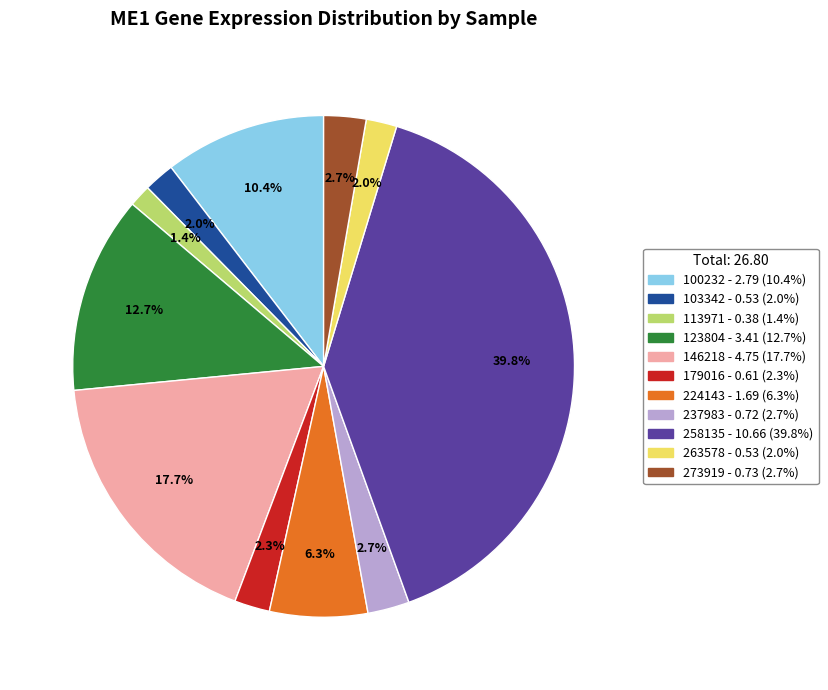

How many slices are in this pie chart?

11